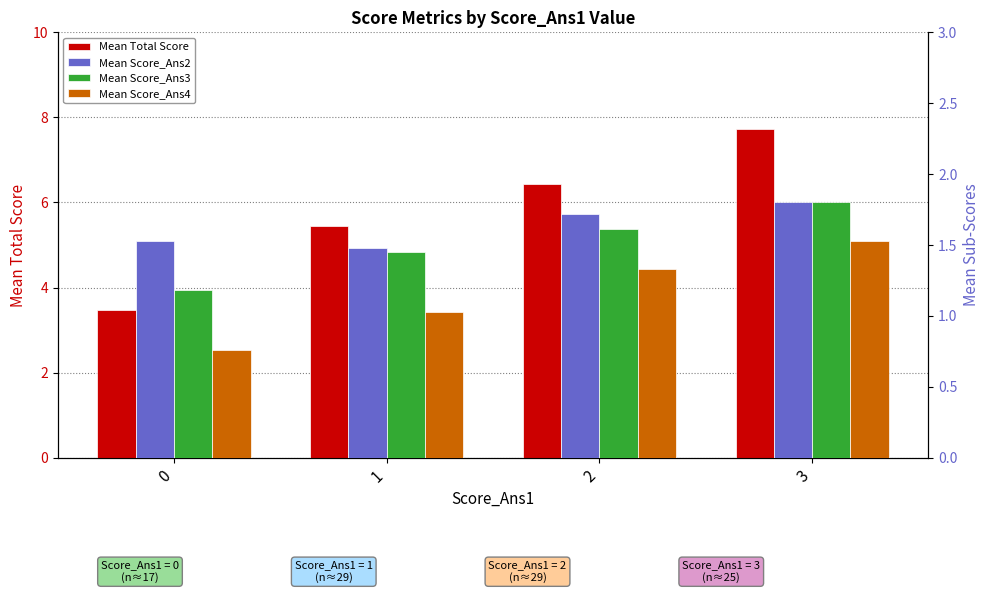

Which series has the largest range (max minus min)?

Mean Total Score